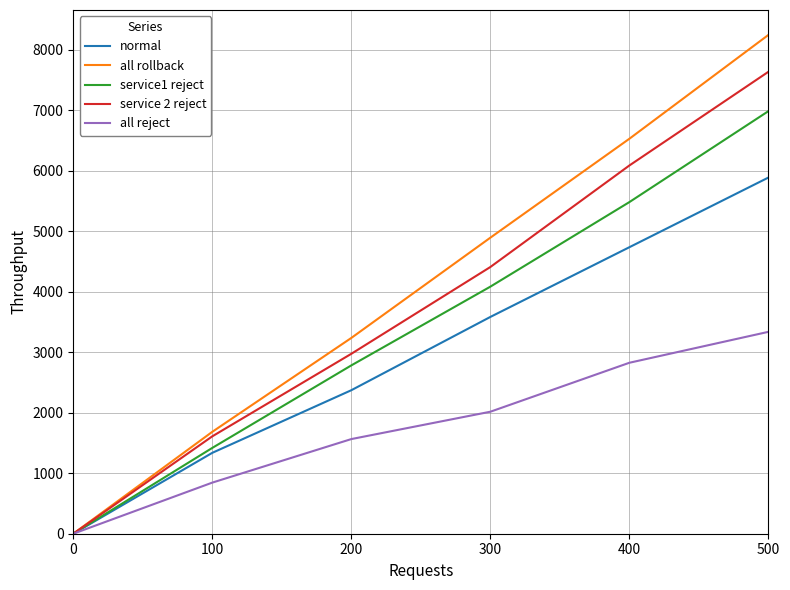

The value of service1 reject at 0 is 4793.8. True or false?

False